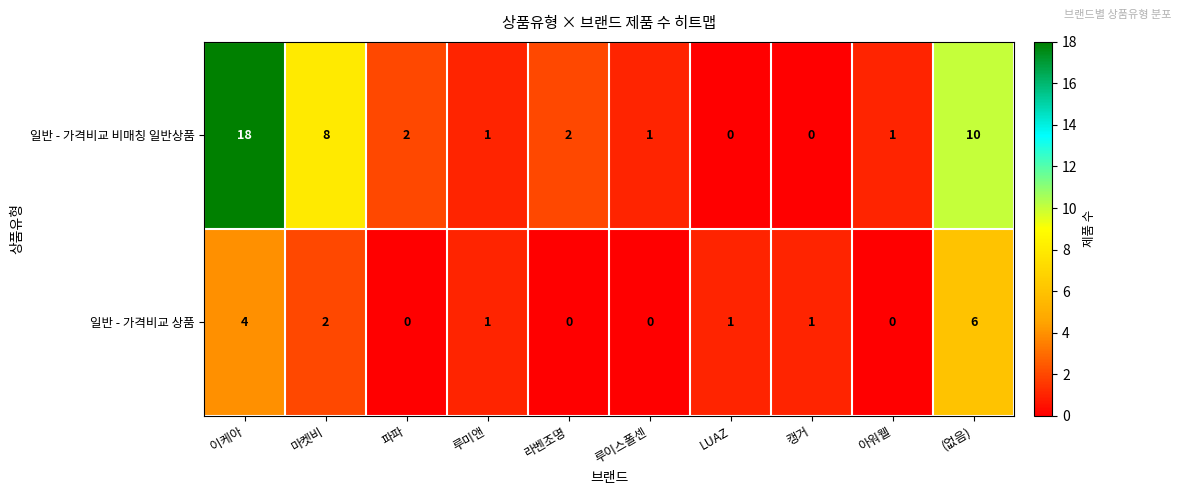

Is it true that 일반 - 가격비교 상품 equals 2 at 루미앤?

False